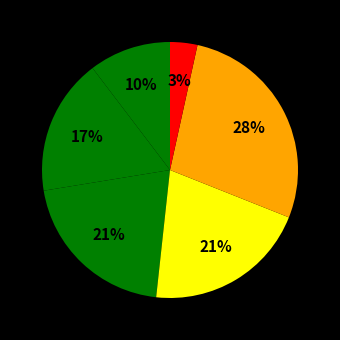

How many slices are in this pie chart?

6